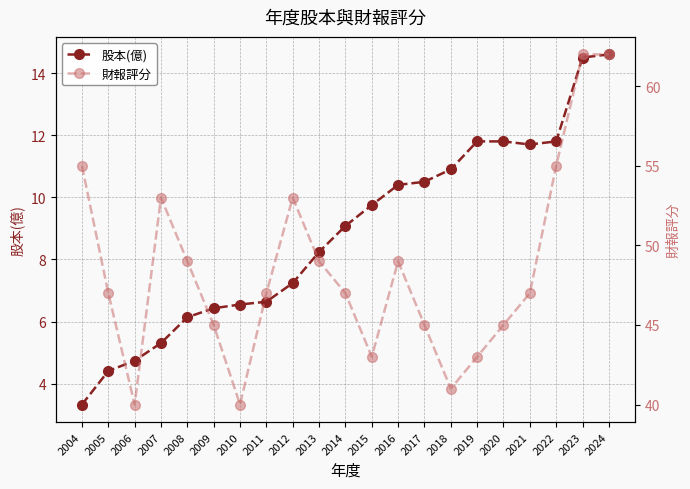

What is the highest value of the 財報評分 series?

62.0